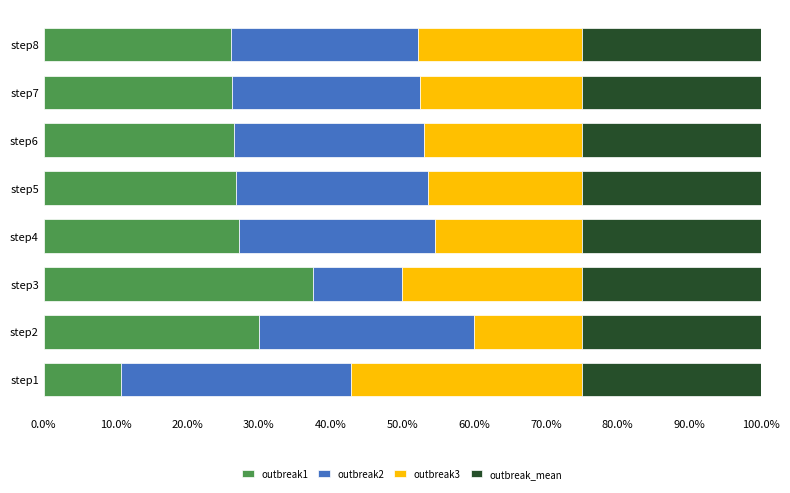

At which label does outbreak1 reach its minimum?

step1